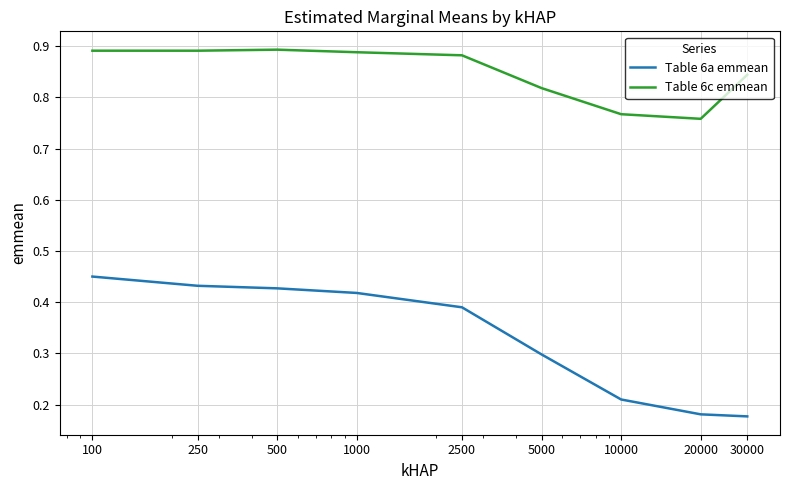

Which series has the largest total across all categories?

Table 6c emmean